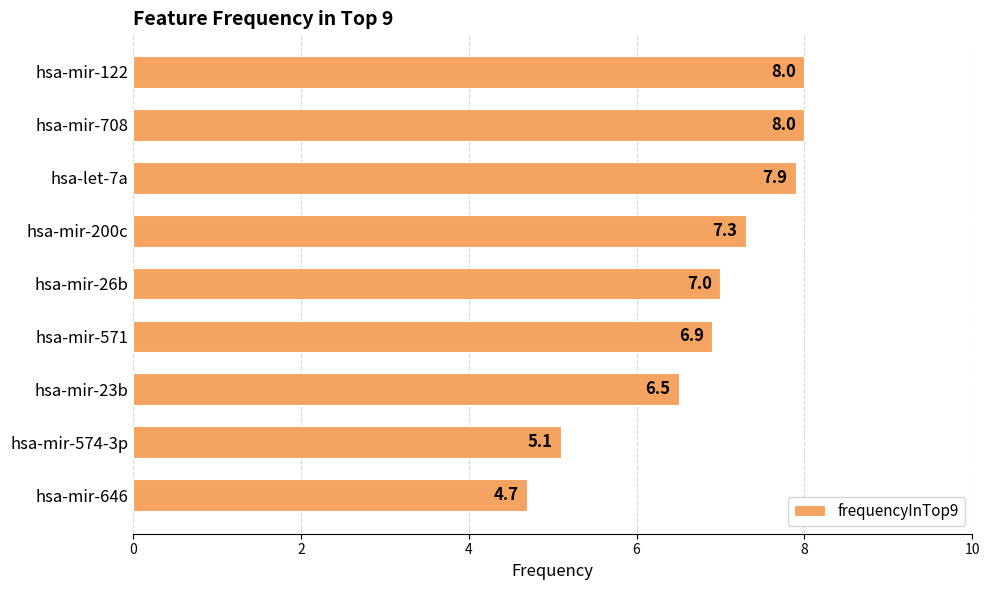

What is the average value?

6.8